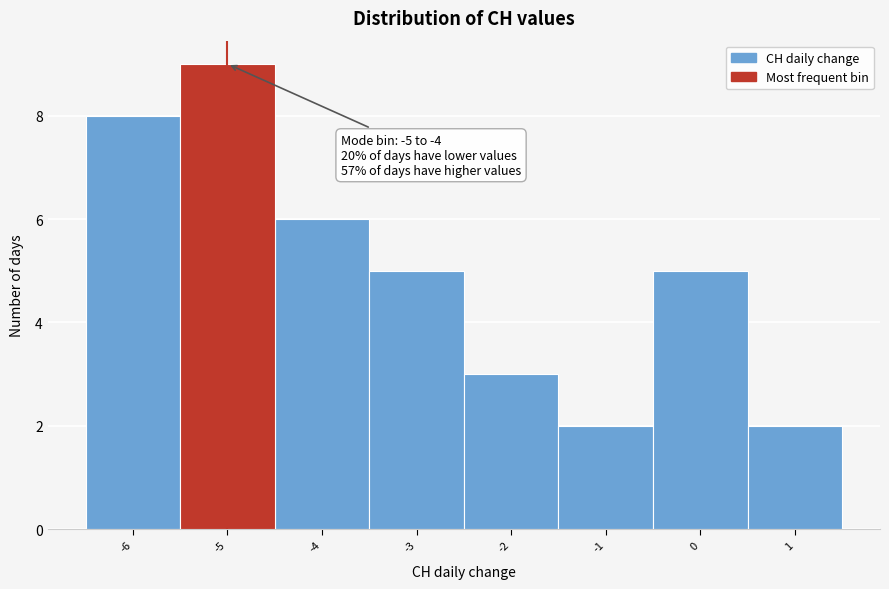

Which range on the x-axis has the tallest bar?

-5.5 to -4.5